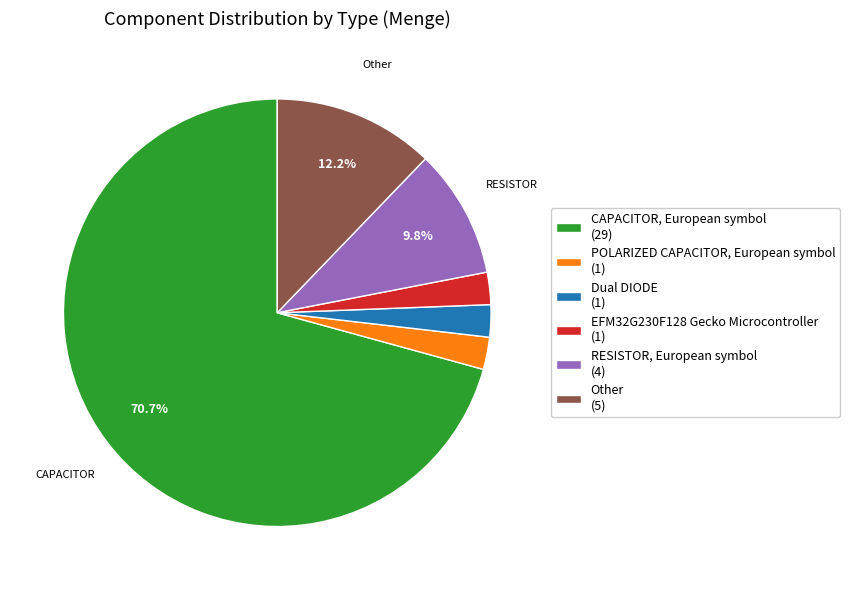

Is the sum of RESISTOR, European symbol (4) and EFM32G230F128 Gecko Microcontroller (1) greater than half?

No